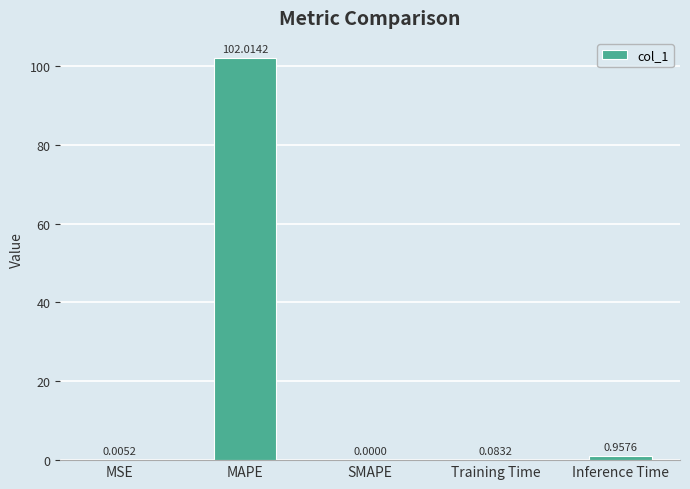

The value at SMAPE is -64.8. True or false?

False